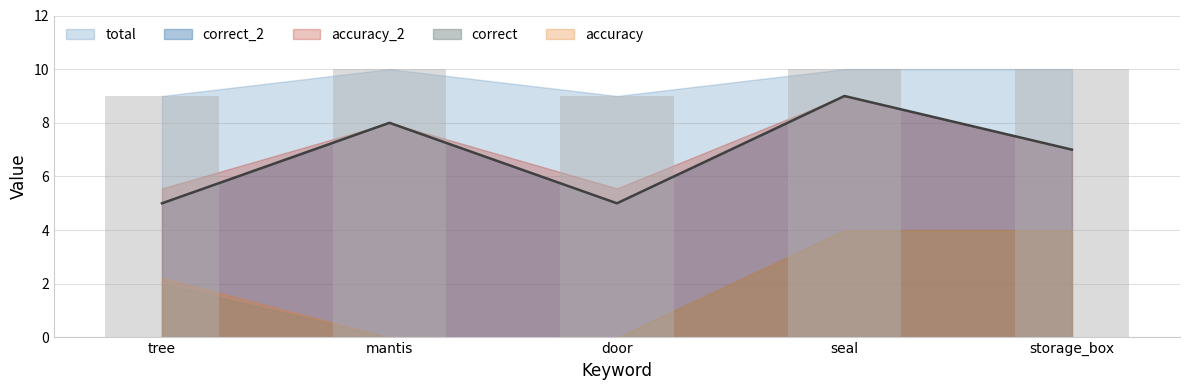

Reading left to right, what are all the values shown in this chart?

correct_2: 5.0	8.0	5.0	9.0	7.0
correct: 2.0	0.0	0.0	4.0	4.0
total: 9.0	10.0	9.0	10.0	10.0
accuracy_2: 0.6	0.8	0.6	0.9	0.7
accuracy: 0.2	0.0	0.0	0.4	0.4